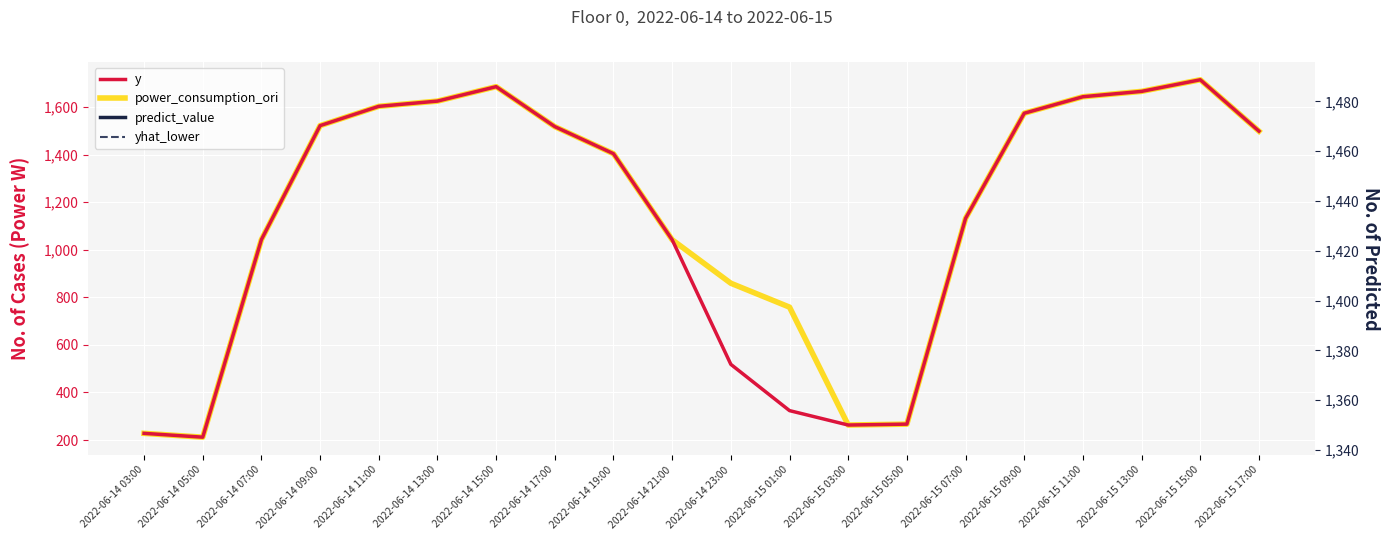

How many data points in y are less than 1498?

10